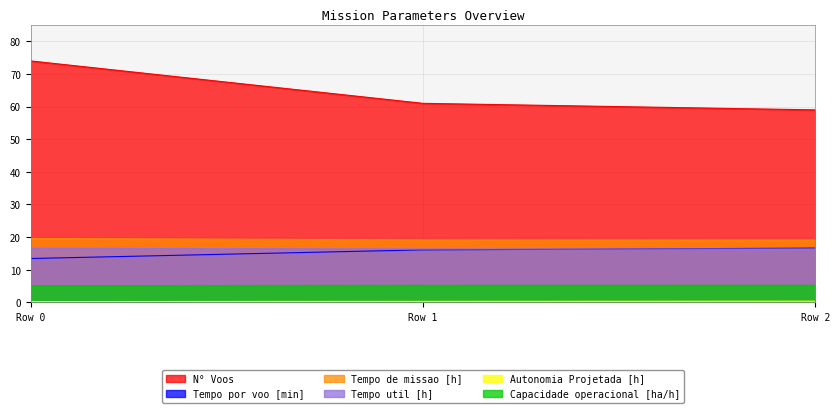

Is the value of Capacidade operacional [ha/h] at Row 2 greater than the value of Tempo de missao [h] at Row 1?

No